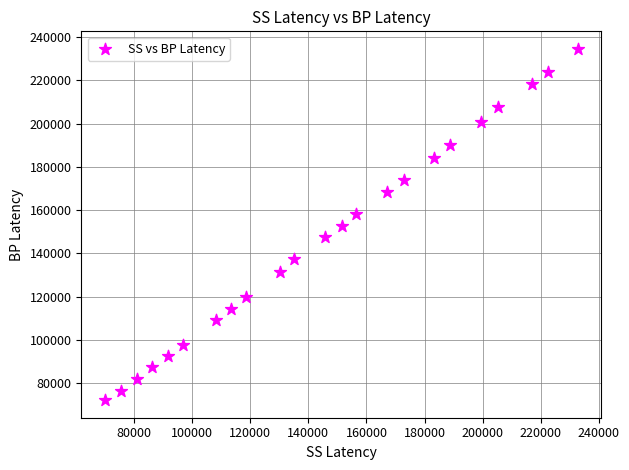

What is the range of X values (max minus min)?

162712